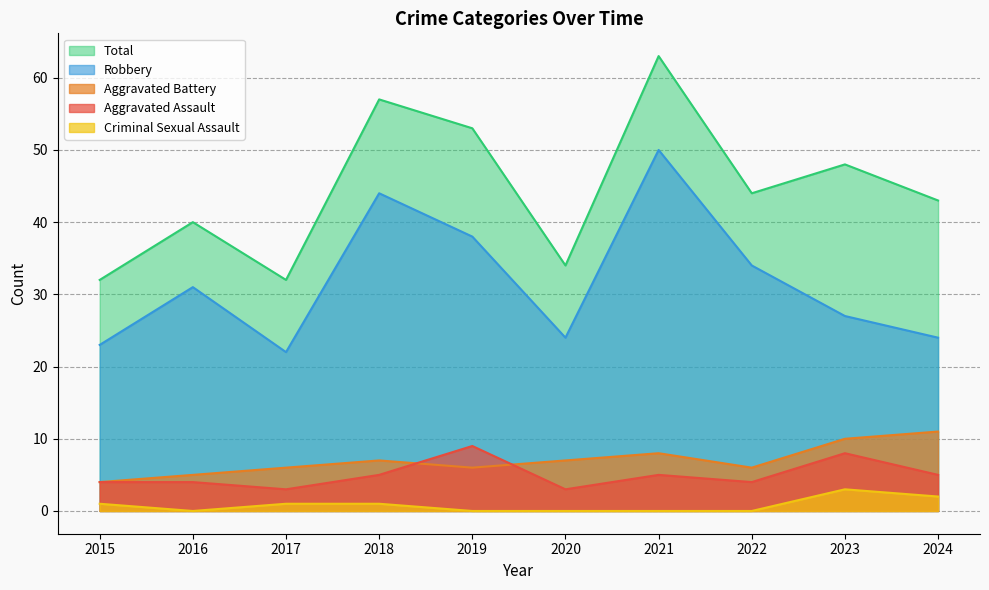

Reading left to right, extract all data points from this chart.

Aggravated Assault: 4	4	3	5	9	3	5	4	8	5
Aggravated Battery: 4	5	6	7	6	7	8	6	10	11
Criminal Sexual Assault: 1	0	1	1	0	0	0	0	3	2
Robbery: 23	31	22	44	38	24	50	34	27	24
Total: 32	40	32	57	53	34	63	44	48	43